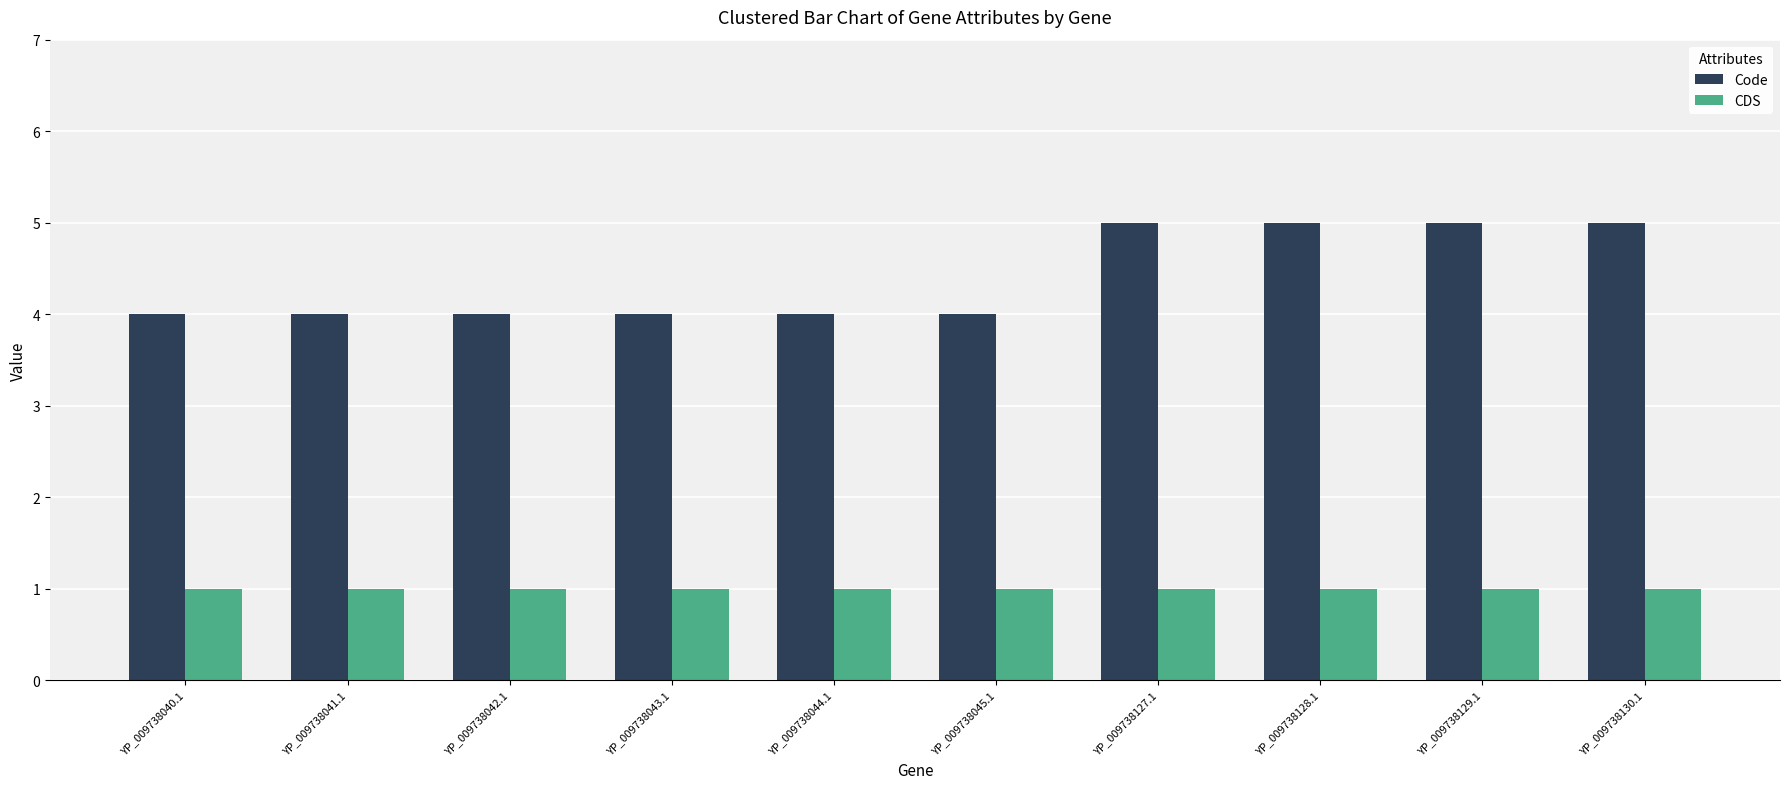

List the series in order of their overall mean, highest first.

Code, CDS